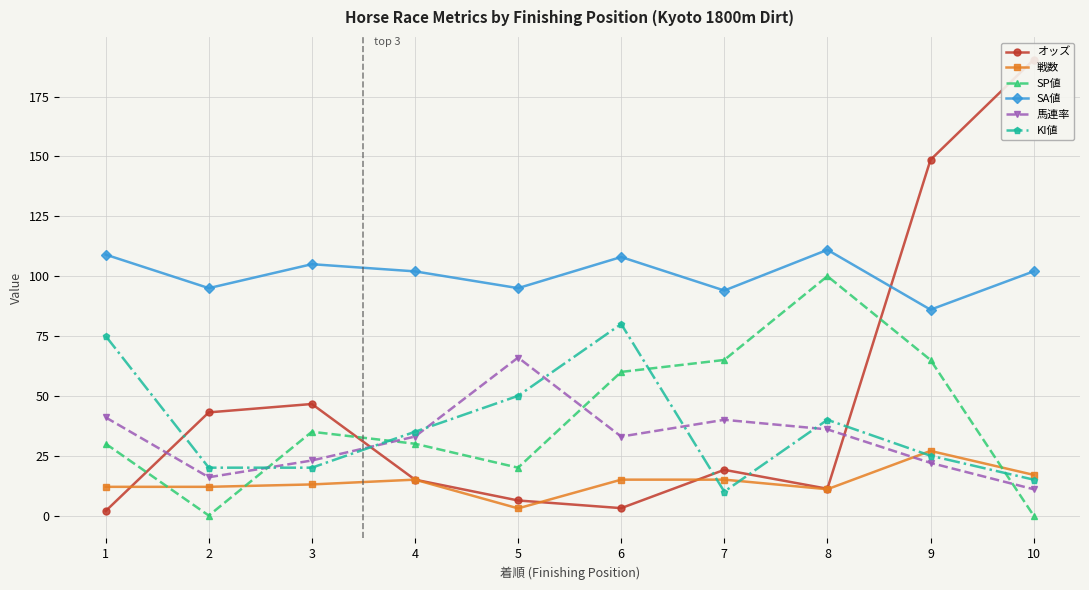

Reading left to right, list all the values displayed in this chart.

オッズ: 1.9	43.1	46.6	15.0	6.3	3.1	19.1	11.2	148.6	190.4
戦数: 12.0	12.0	13.0	15.0	3.0	15.0	15.0	11.0	27.0	17.0
SP値: 30.0	0.0	35.0	30.0	20.0	60.0	65.0	100.0	65.0	0.0
SA値: 109.0	95.0	105.0	102.0	95.0	108.0	94.0	111.0	86.0	102.0
馬連率: 41.0	16.0	23.0	33.0	66.0	33.0	40.0	36.0	22.0	11.0
KI値: 75.0	20.0	20.0	35.0	50.0	80.0	10.0	40.0	25.0	15.0